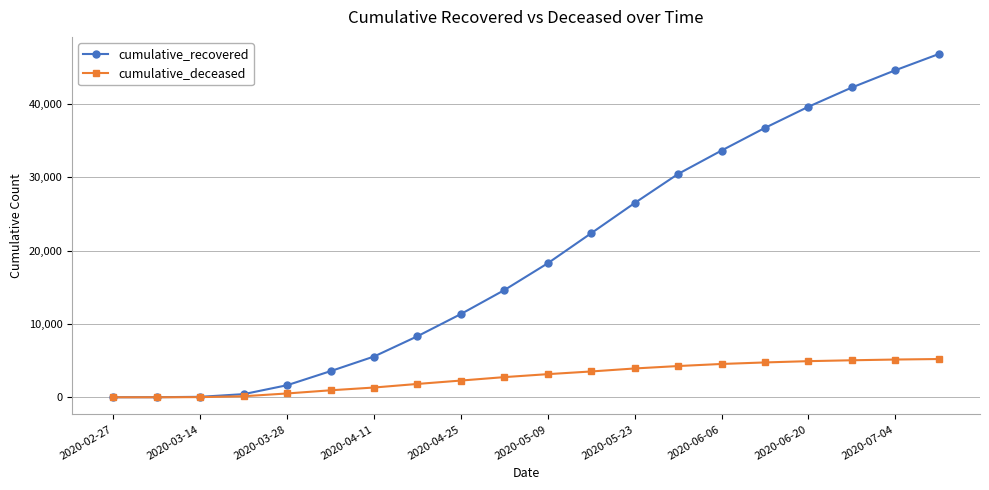

What is the maximum value shown in the chart?

46807